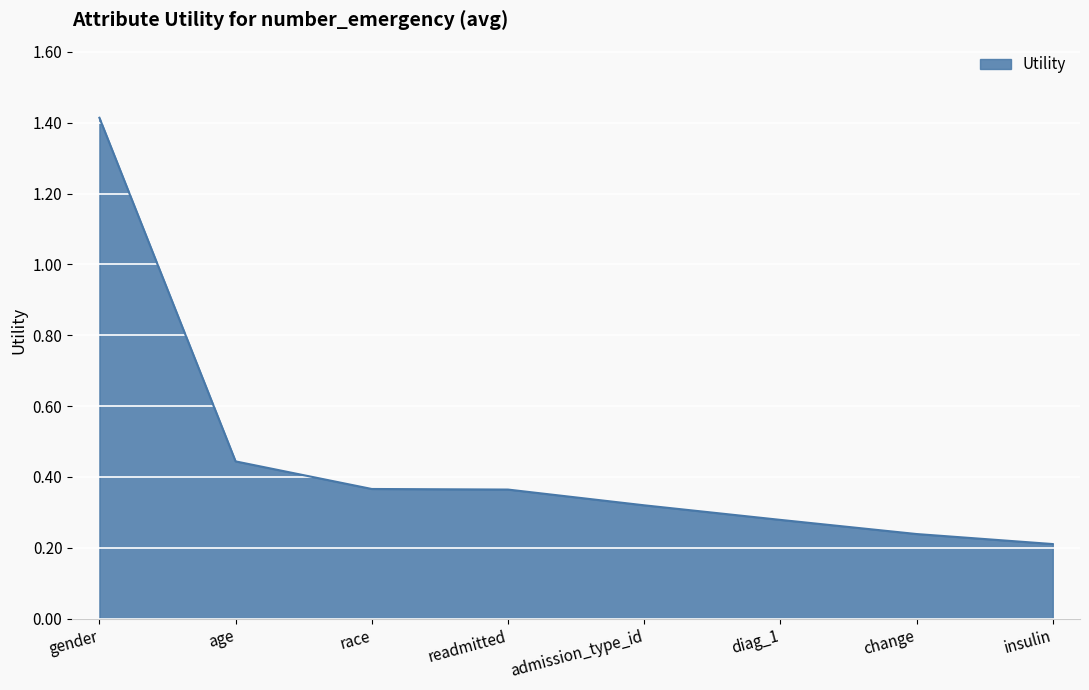

Count the values in the range 0 to 1.

7